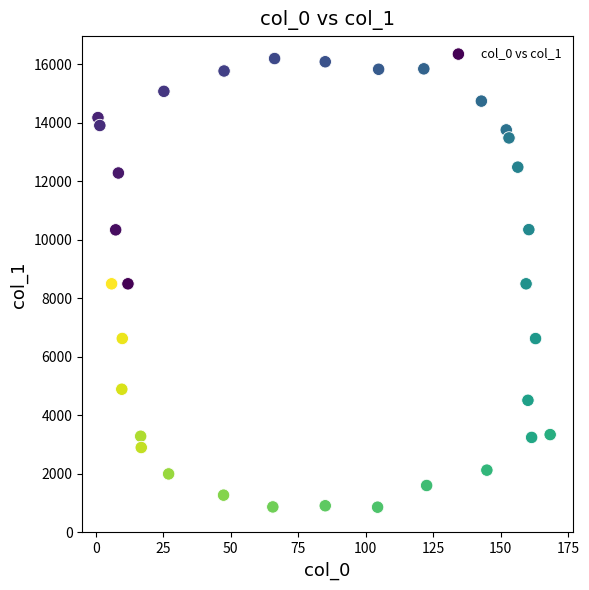

What is the range of Y values (max minus min)?

15336.6